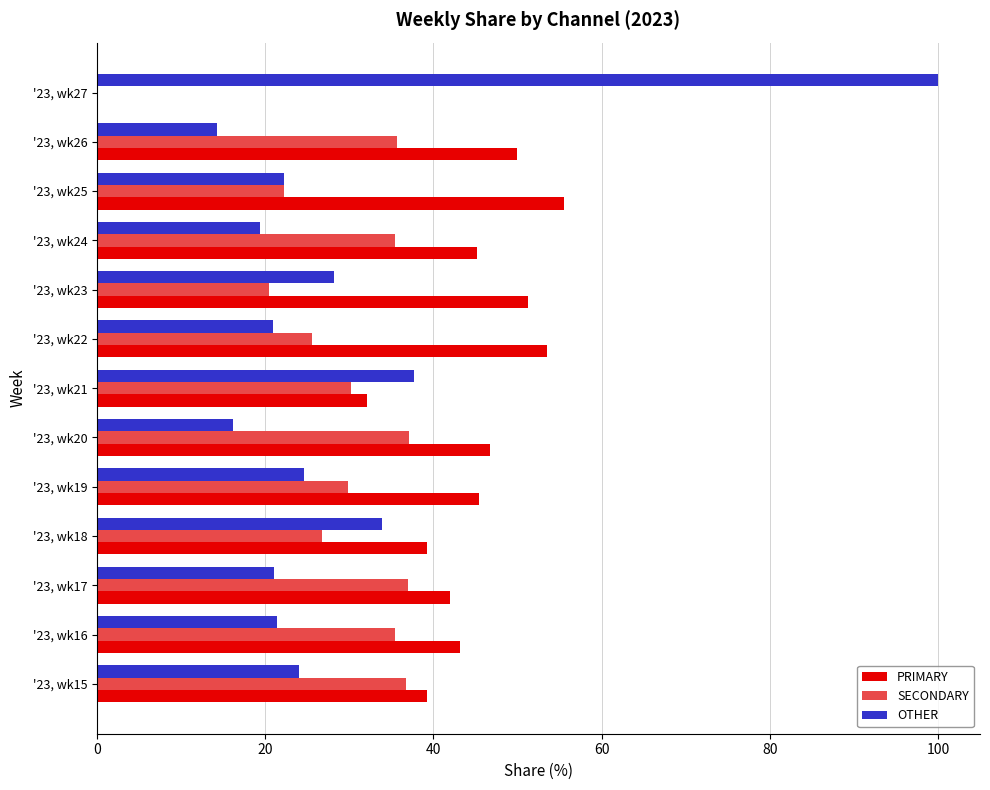

Between '23, wk25 and '23, wk27, which series saw the biggest shift?

OTHER